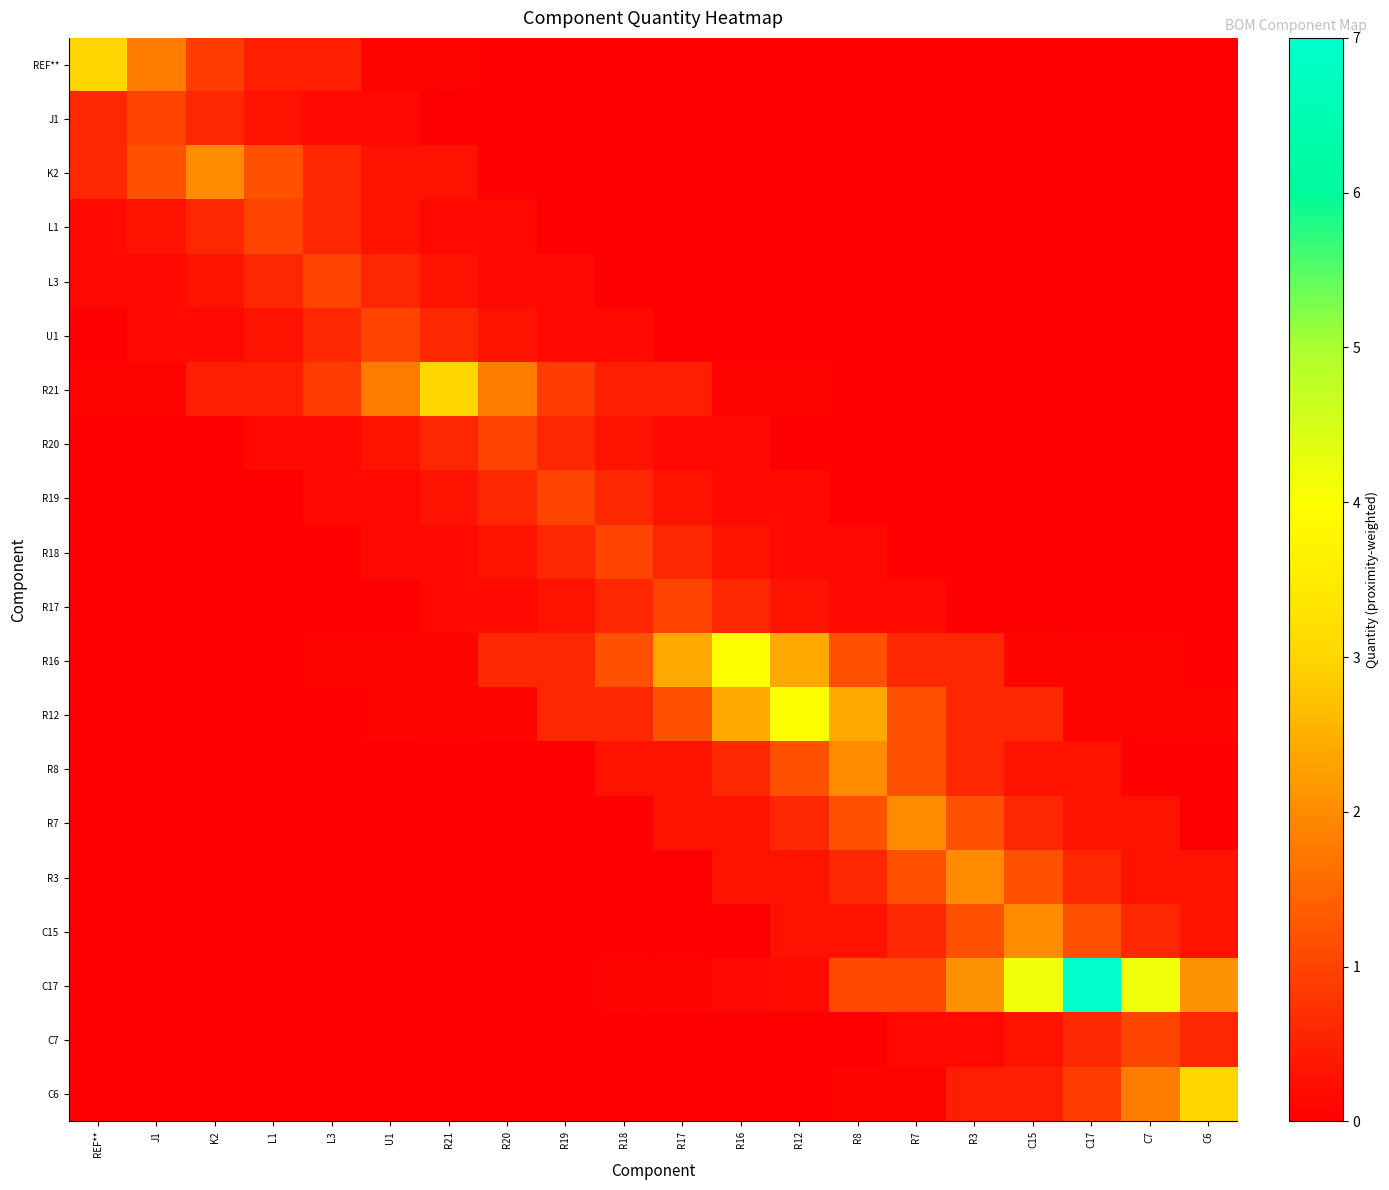

Which series has the widest spread of values?

C17